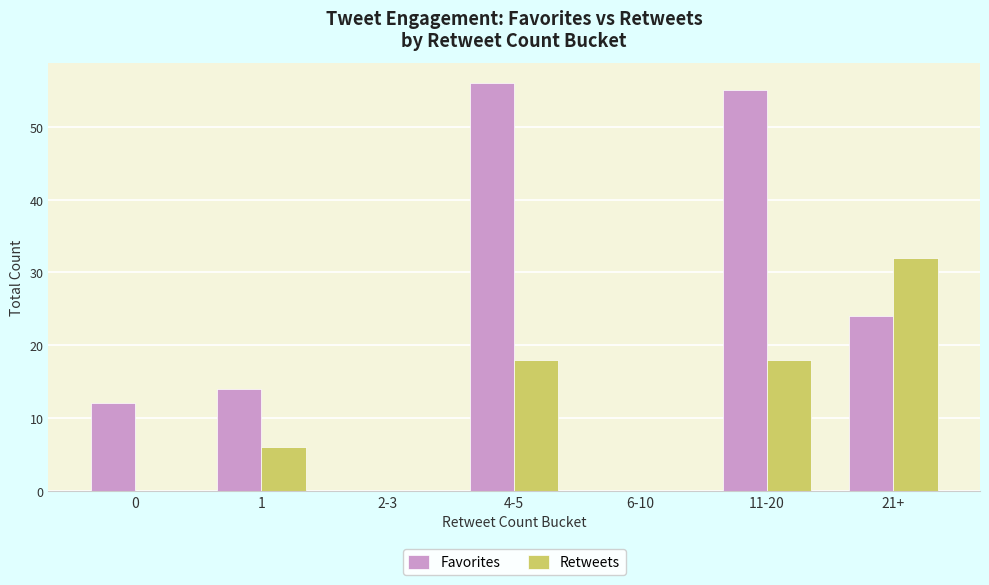

The Favorites series shows 0 at 6-10. True or false?

True